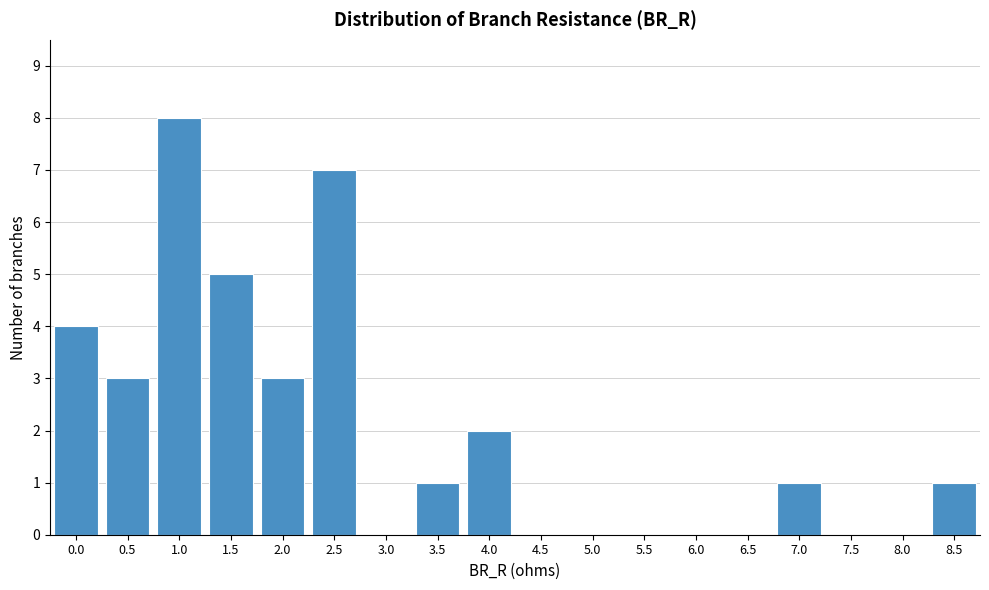

Reading right to left, list all the values displayed in this chart.

8.5=1	8.0=0	7.5=0	7.0=1	6.5=0	6.0=0	5.5=0	5.0=0	4.5=0	4.0=2	3.5=1	3.0=0	2.5=7	2.0=3	1.5=5	1.0=8	0.5=3	0.0=4